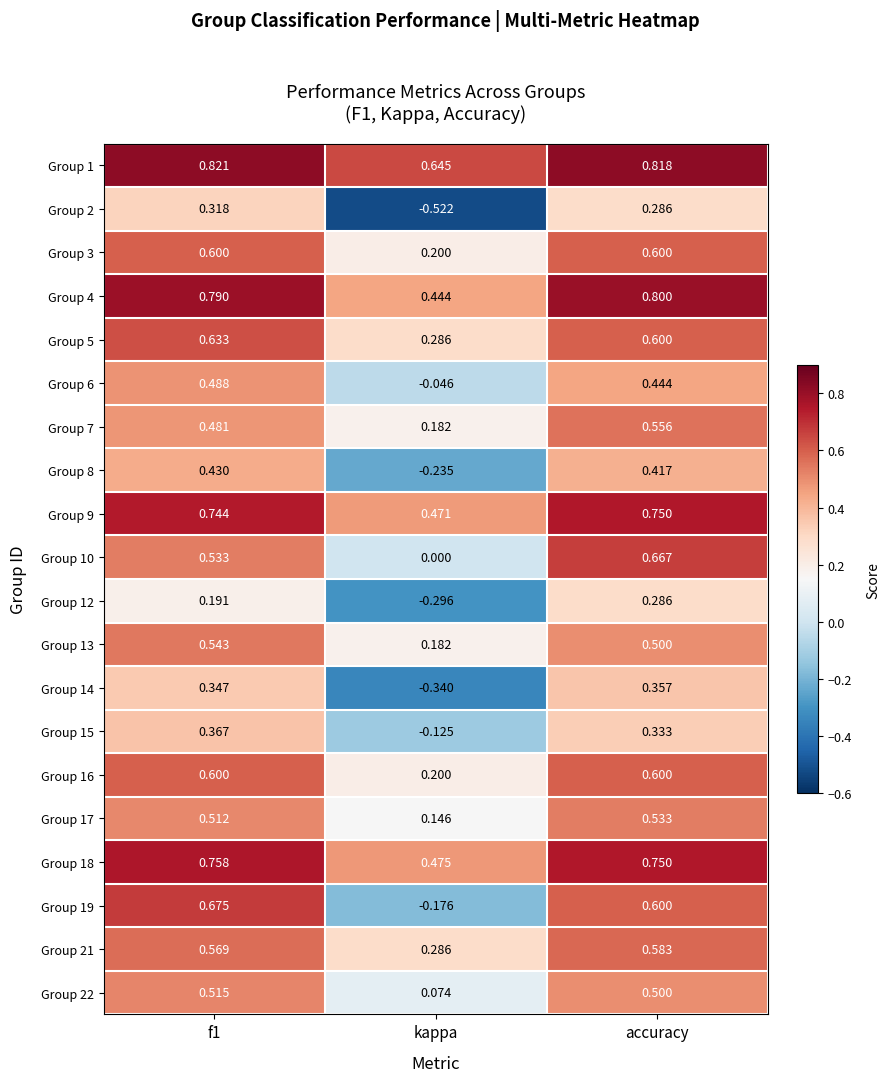

Which label corresponds to the largest value in the chart?

f1